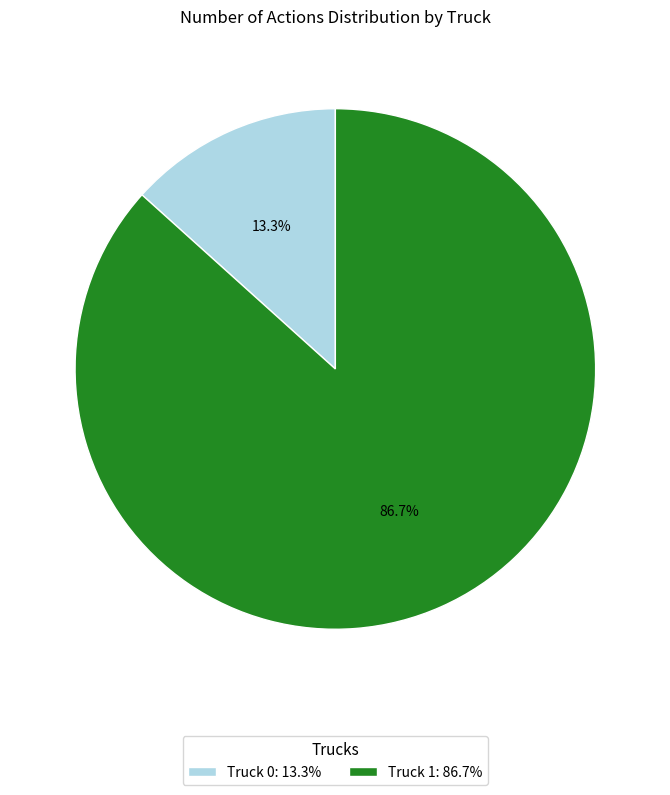

To the nearest percent, what is the difference between the Truck 1 and Truck 0 slice percentages?

73%